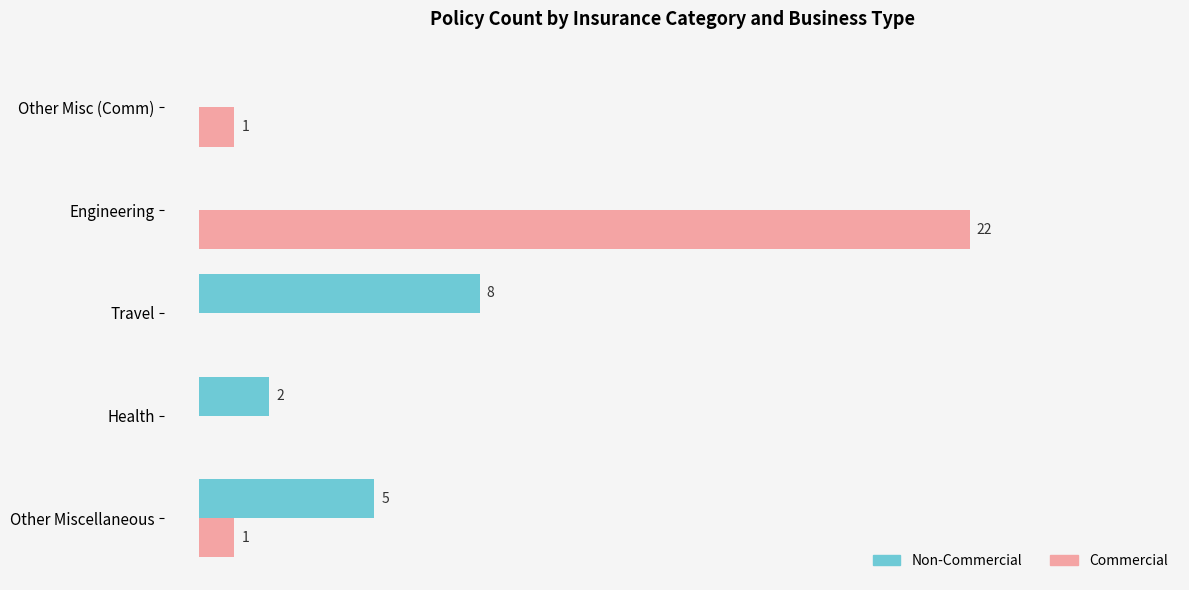

Is the value of Non-Commercial at Health greater than the value of Commercial at Travel?

Yes